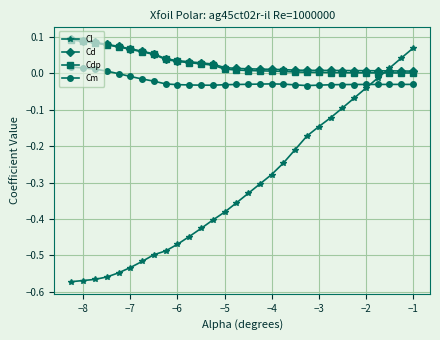

Which series has the largest range (max minus min)?

Cl